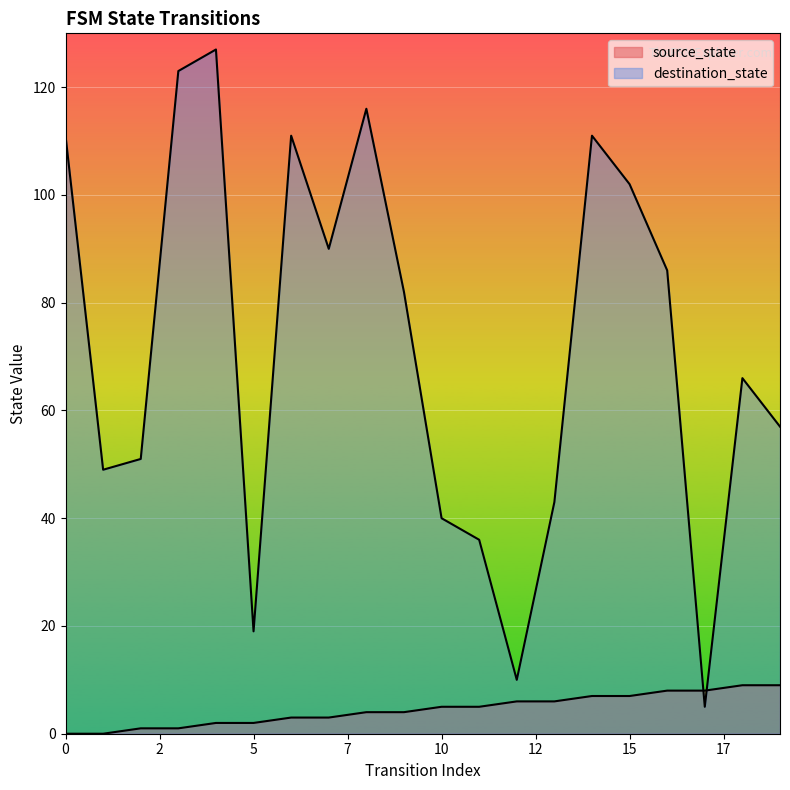

Which label corresponds to the largest value in the chart?

4